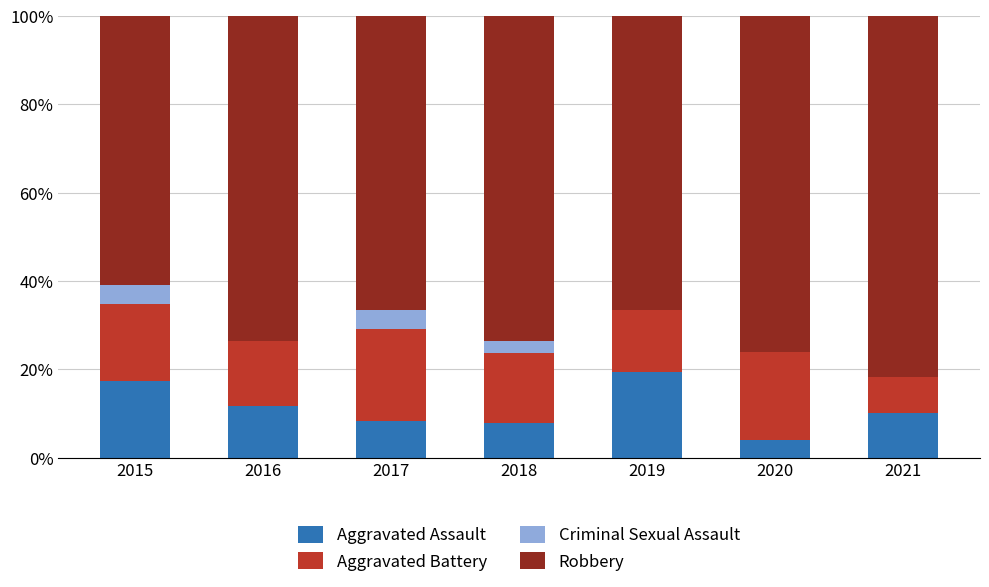

Is it true that Aggravated Assault equals 19.4 at 2019?

True